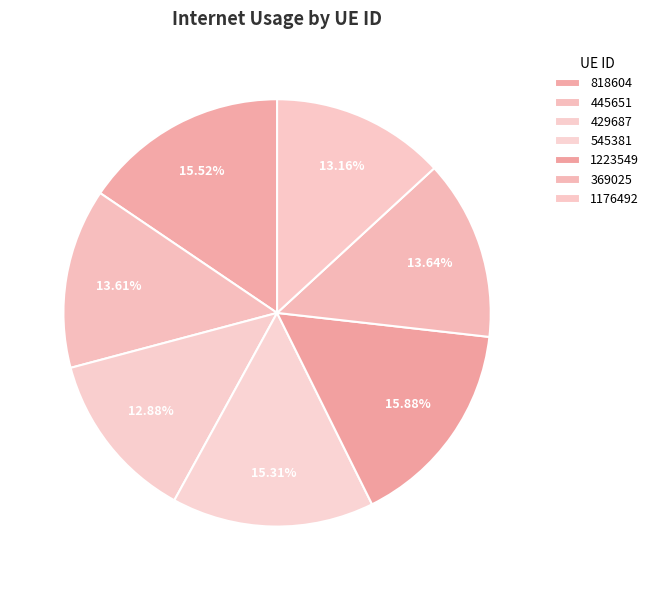

Count the number of slices in the pie.

7